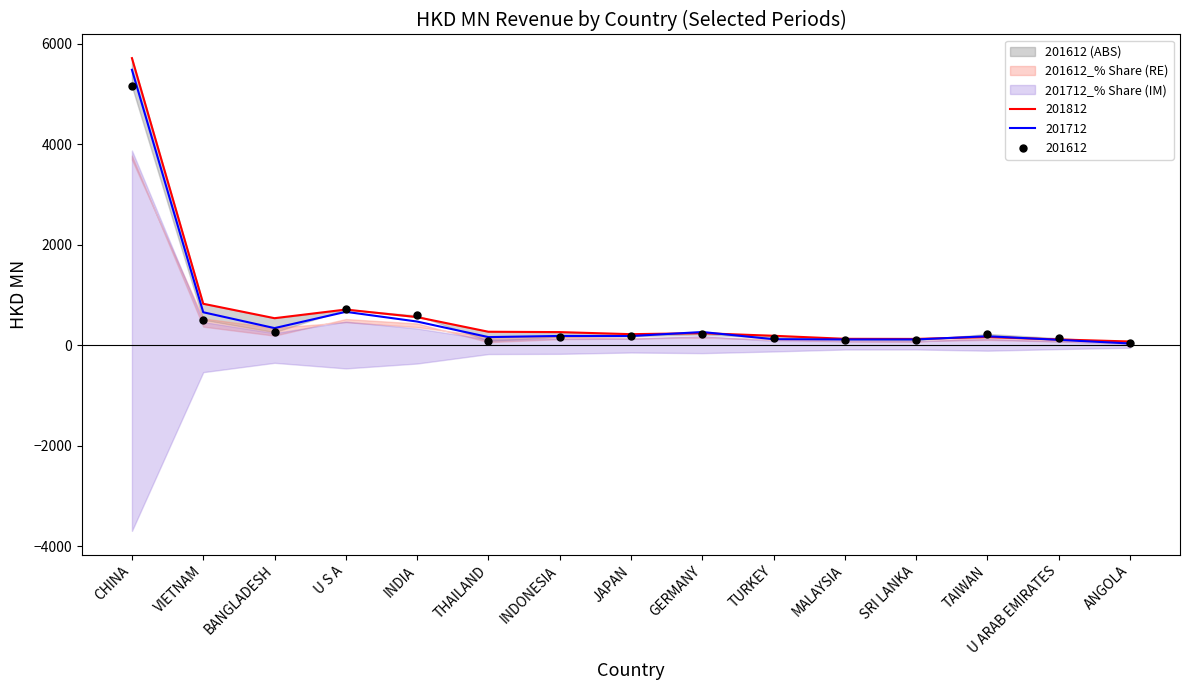

Rank the categories by 201812 value from lowest to highest.

ANGOLA, U ARAB EMIRATES, SRI LANKA, MALAYSIA, TAIWAN, TURKEY, JAPAN, GERMANY, INDONESIA, THAILAND, BANGLADESH, INDIA, U S A, VIETNAM, CHINA